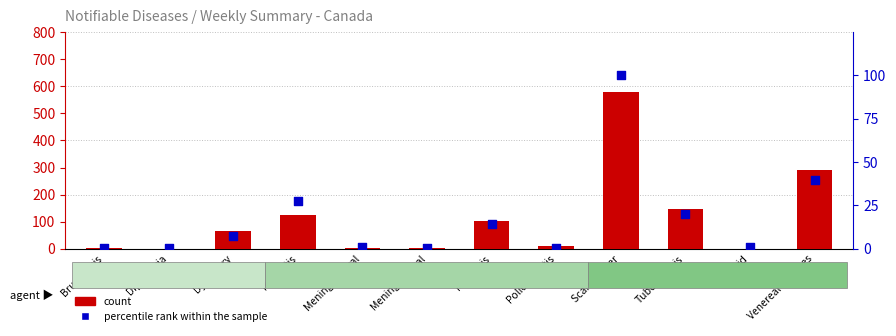

At how many categories does at least one series exceed 132?

3